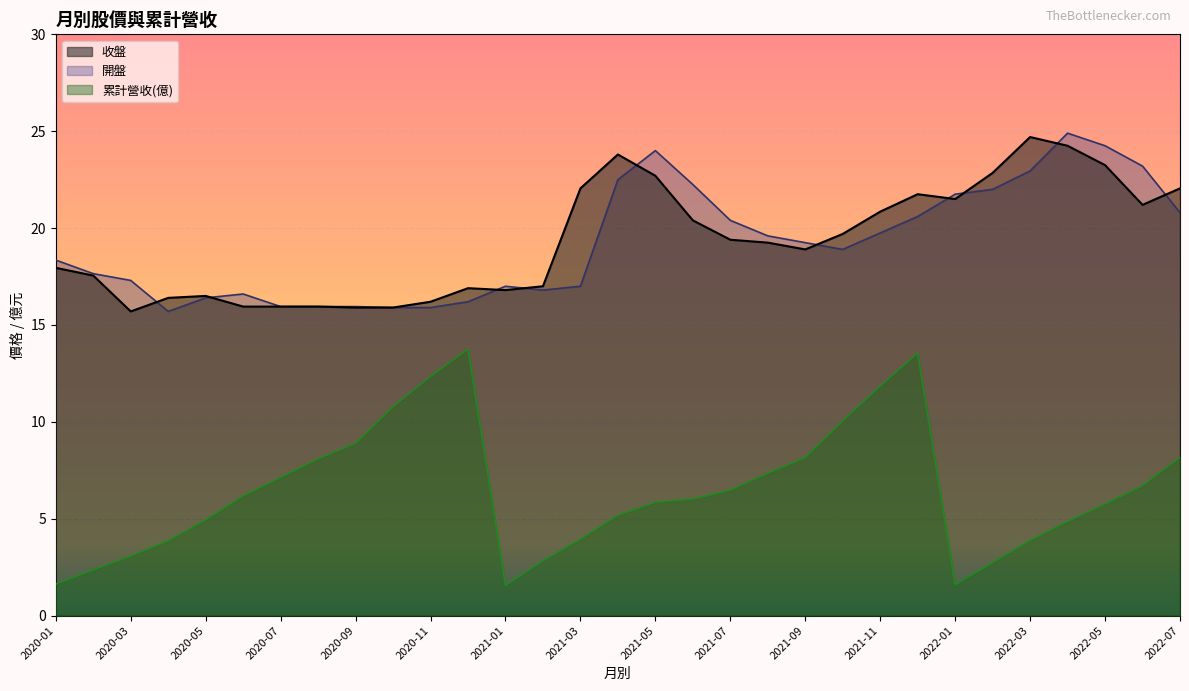

True or false: 收盤 and 累計營收(億) cross at least once.

False